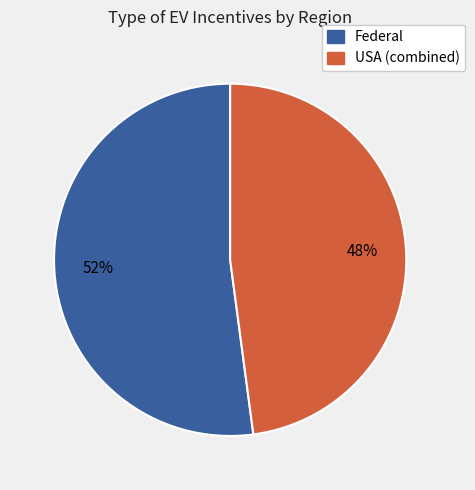

To the nearest percent, what is the difference between the largest and smallest slice percentages?

4%